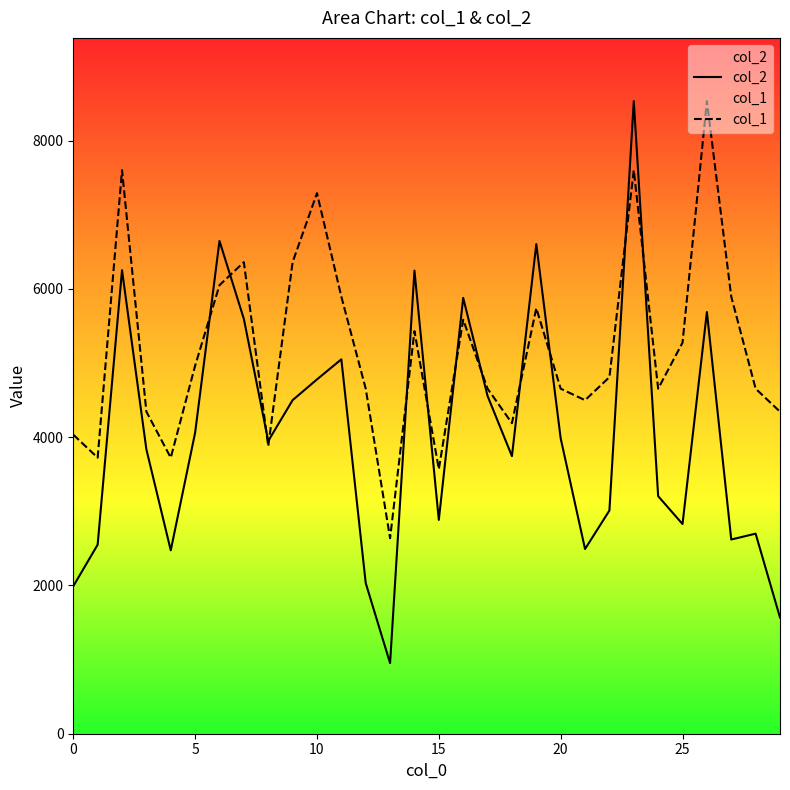

What is the value of the col_1 point at the 23rd from the left?

4810.1